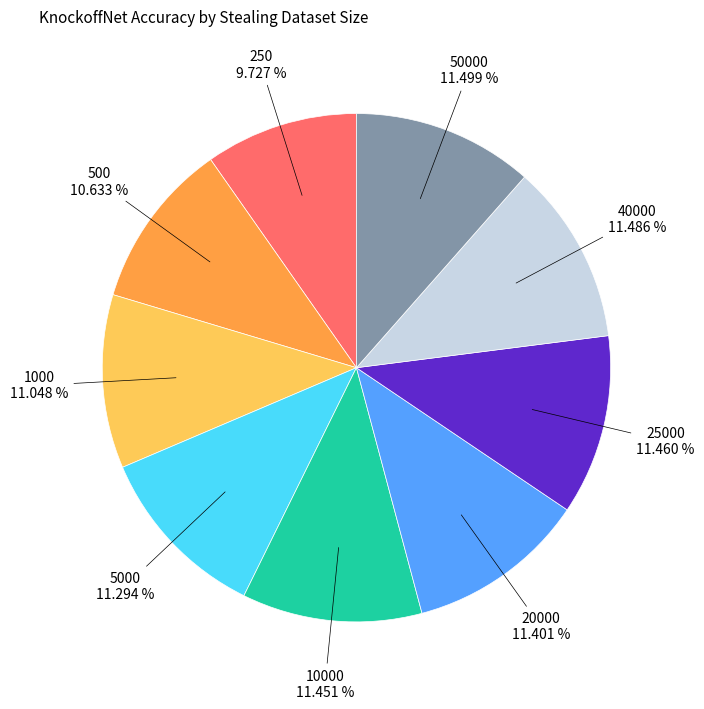

Is there a majority slice in this chart?

No